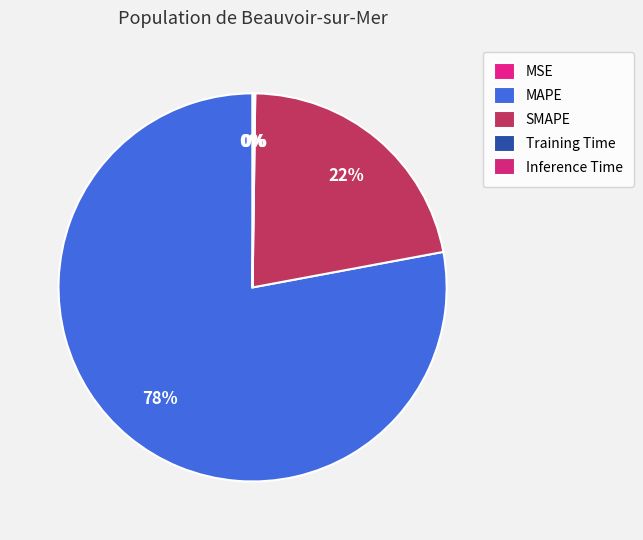

What is the total percentage of MSE and SMAPE?

21.9%